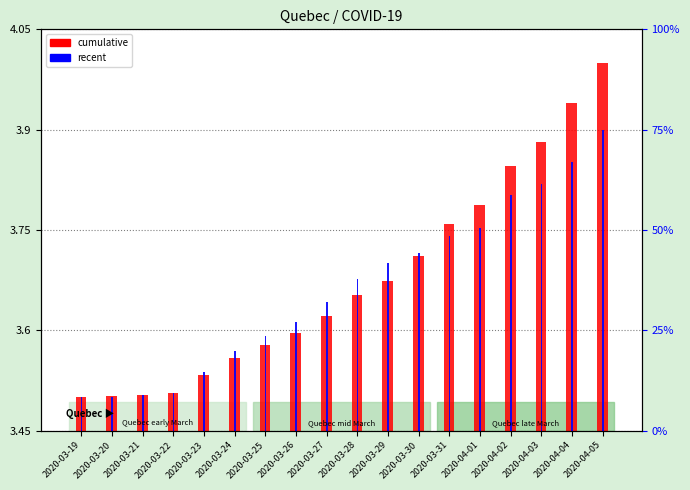

List the labels in order of recent value, largest first.

2020-04-05, 2020-04-04, 2020-04-03, 2020-04-02, 2020-04-01, 2020-03-31, 2020-03-30, 2020-03-29, 2020-03-28, 2020-03-27, 2020-03-26, 2020-03-25, 2020-03-24, 2020-03-23, 2020-03-22, 2020-03-21, 2020-03-20, 2020-03-19